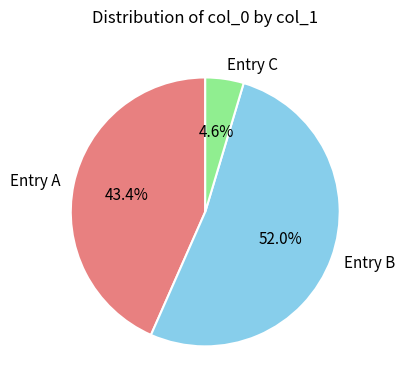

Is there any slice that represents more than half of the pie?

Yes